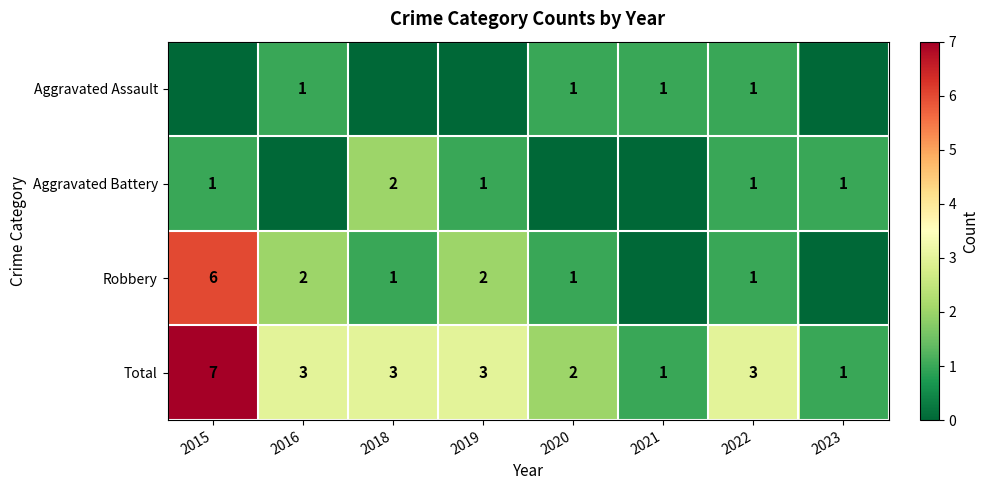

What is the greatest value displayed?

7